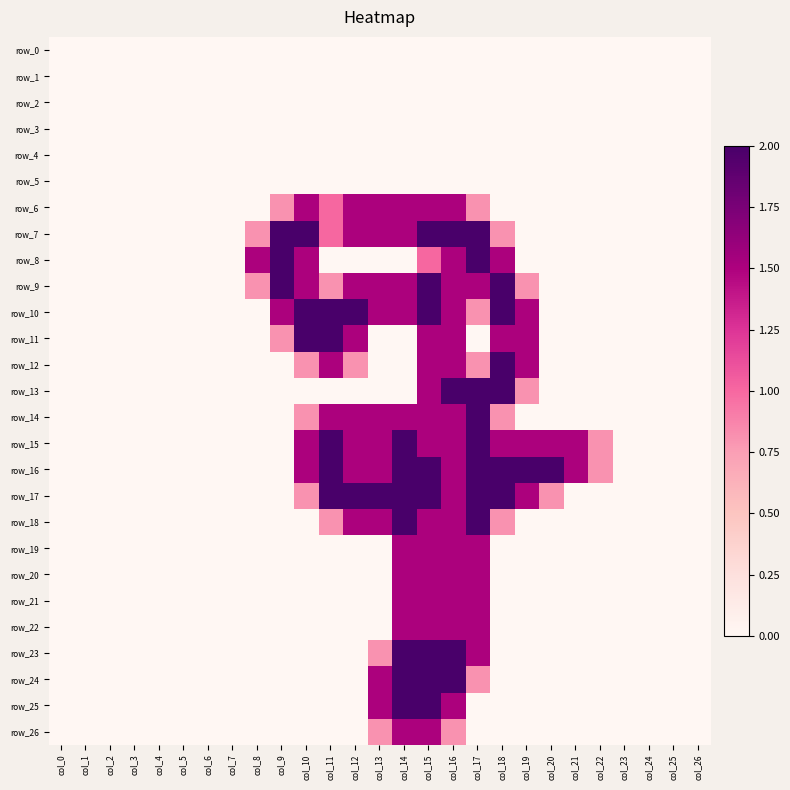

Which category has the highest value in the row_13 series?

col_16